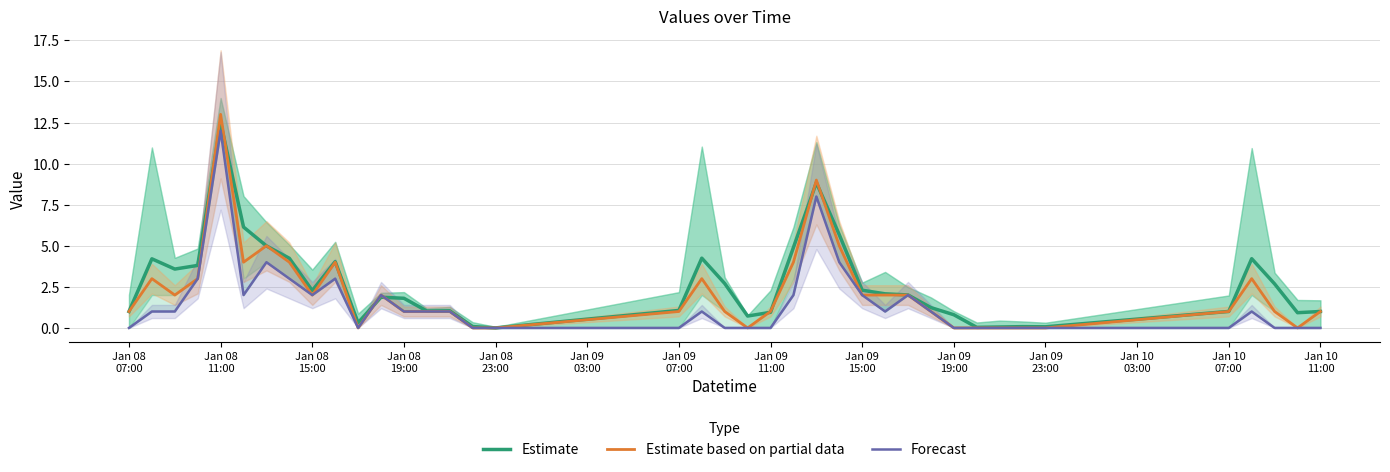

True or false: Forecast has more than 2 interior local peaks.

True